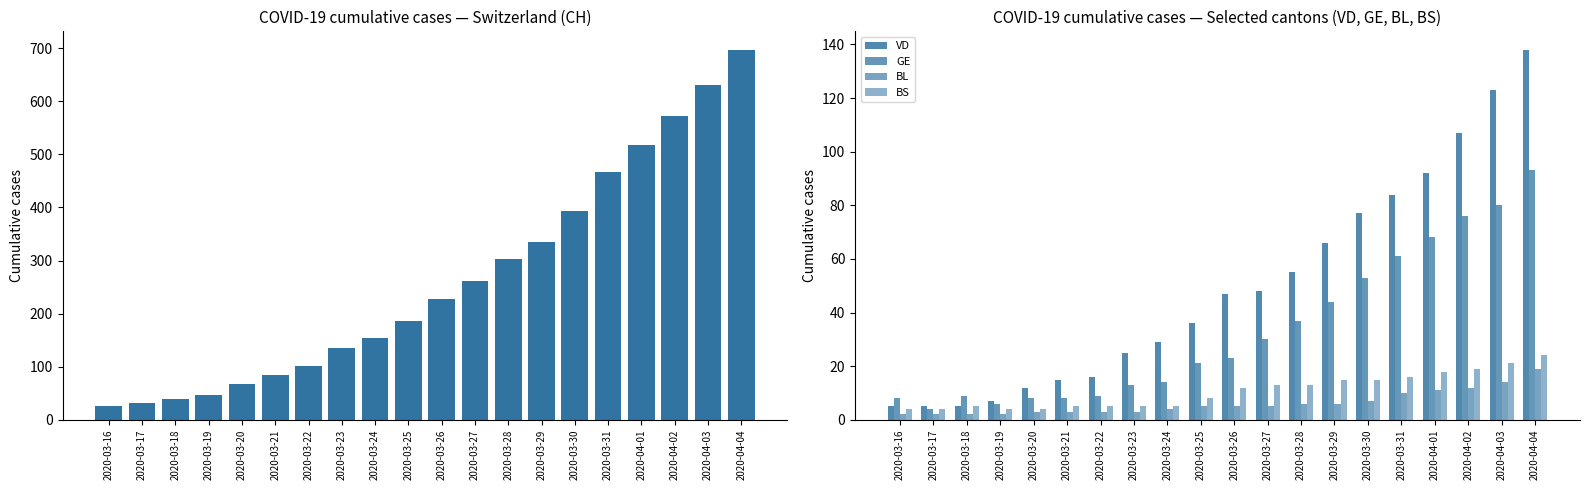

What position from the right is 2020-03-23?

13